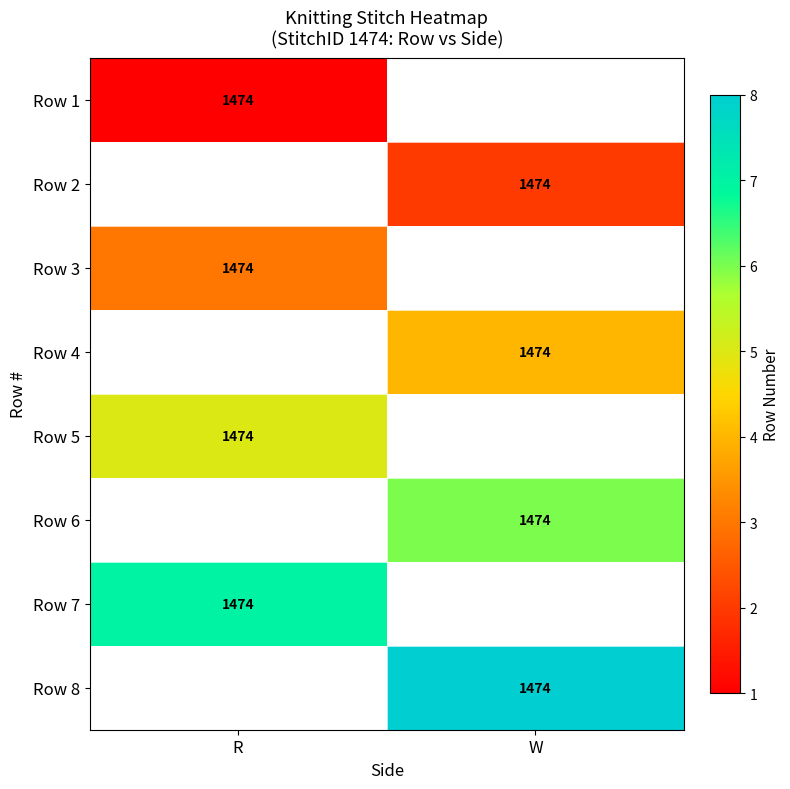

True or false: Row 1 has a value of 567 at R.

False